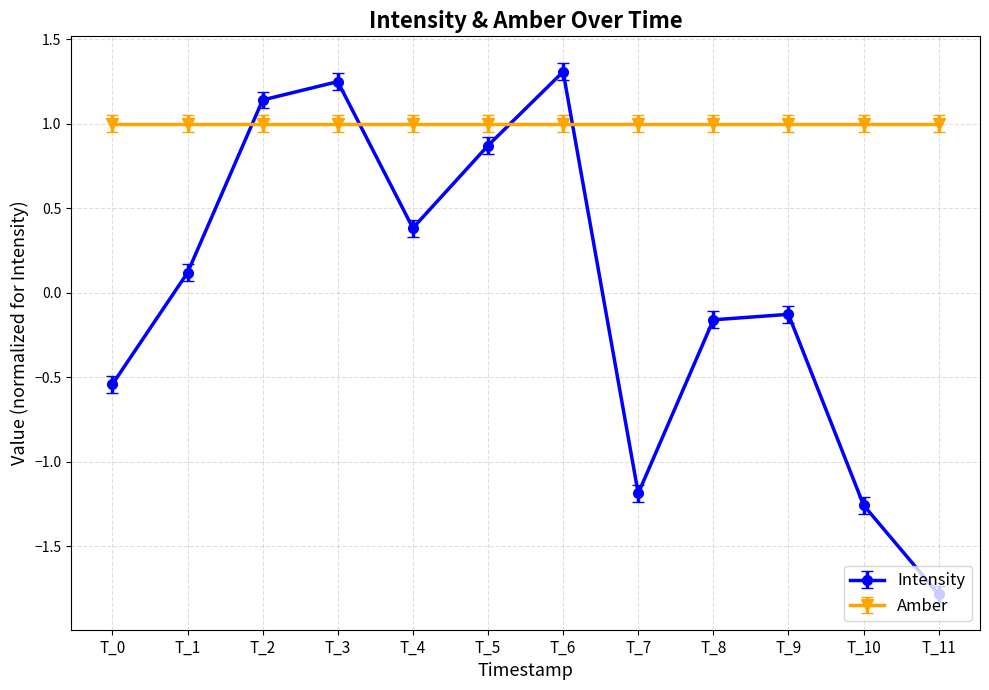

Read the Amber value at T_5.

1.0